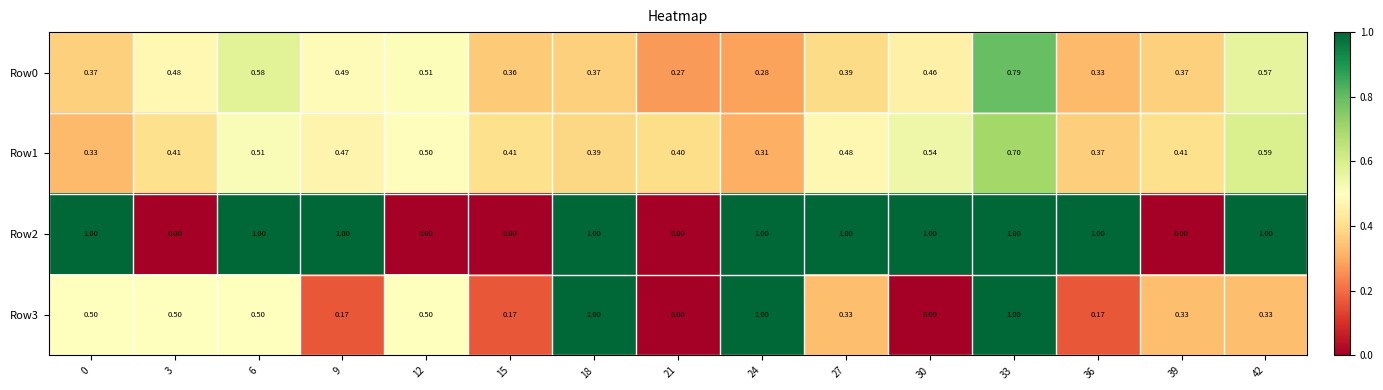

At how many categories does at least one series exceed 0?

15